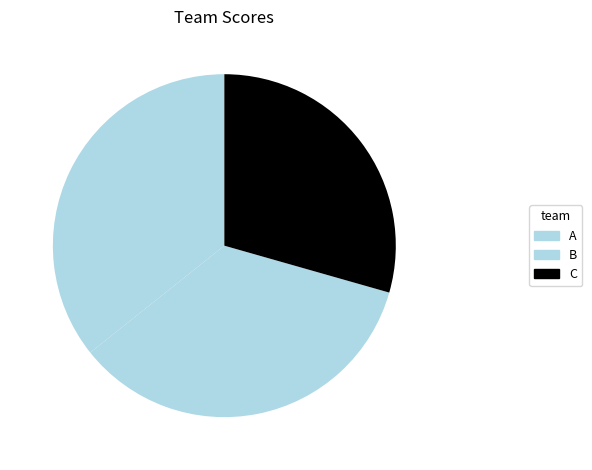

What percentage do A and C together represent?

65.1%